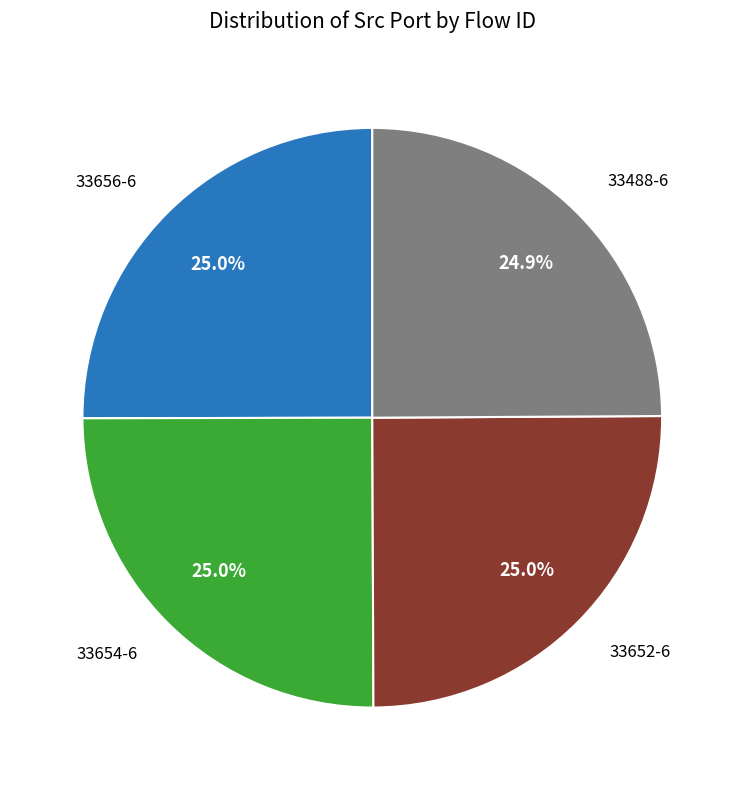

How many segments does this pie chart have?

4